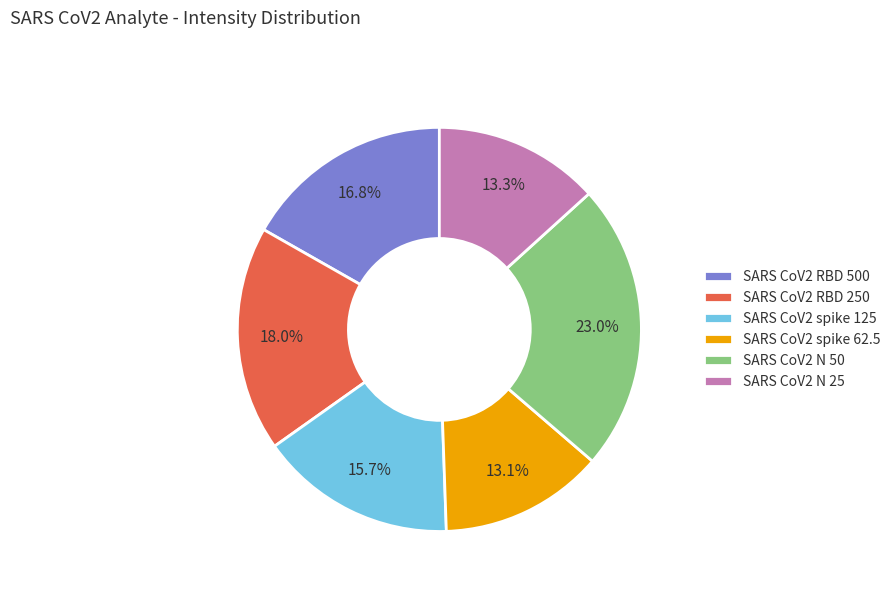

The SARS CoV2 RBD 250 slice represents 5% of the pie. True or false?

False